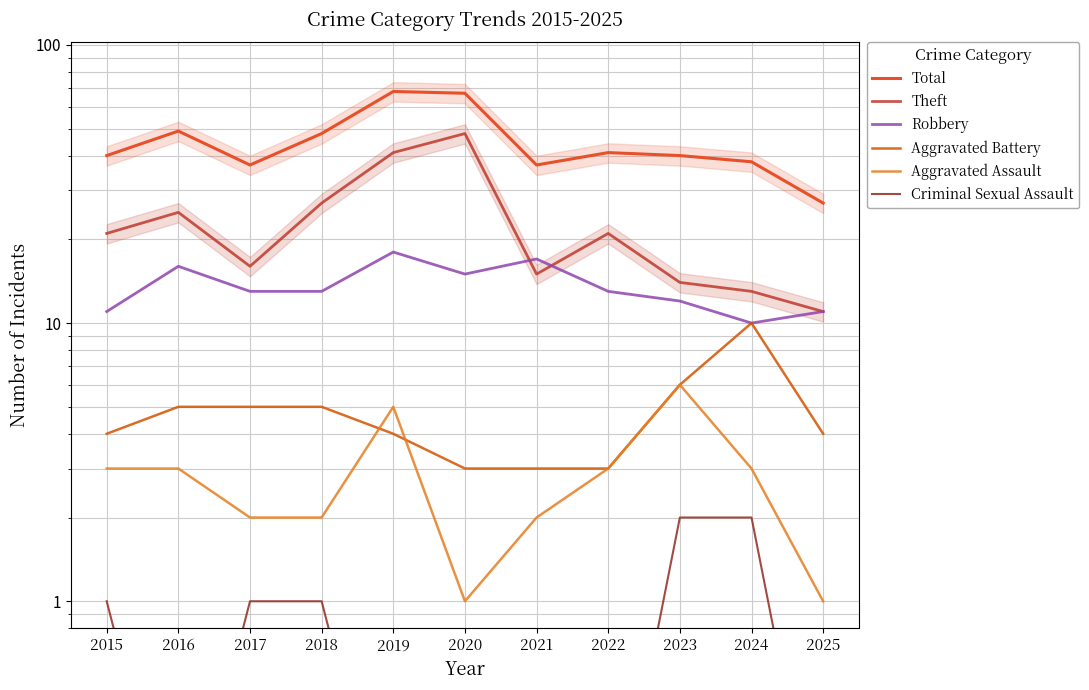

What are all the series names shown in the legend?

Total, Theft, Robbery, Aggravated Battery, Aggravated Assault, Criminal Sexual Assault